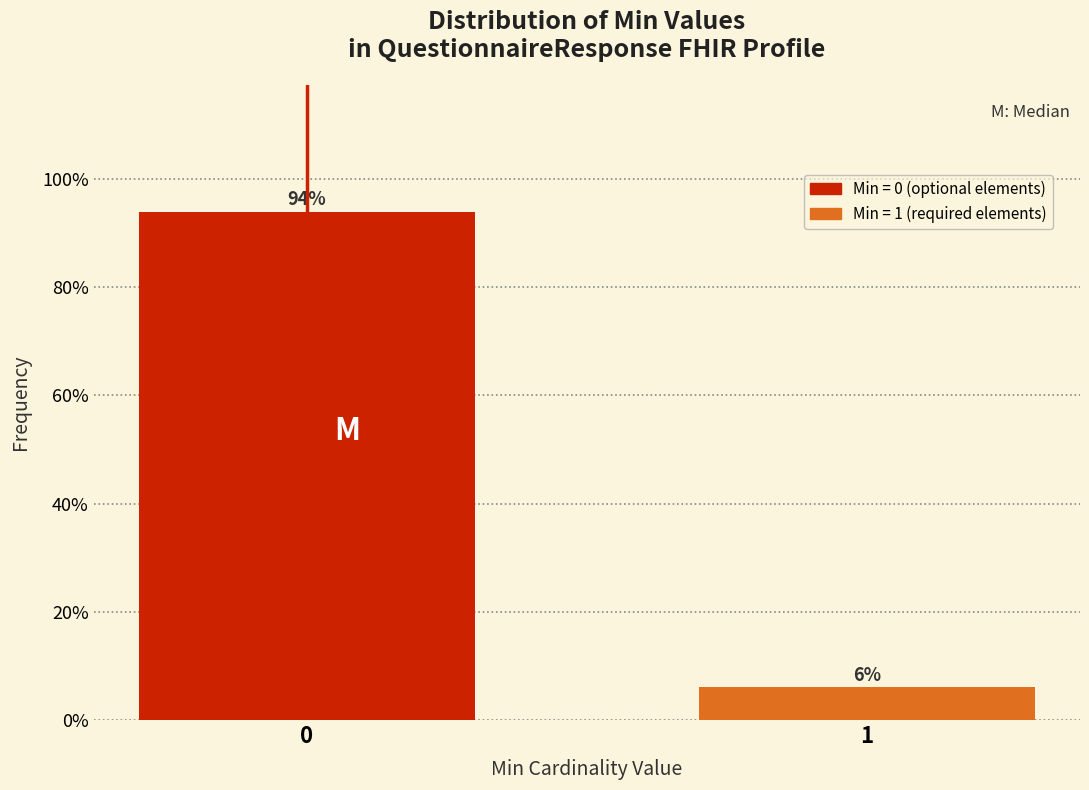

The chart shows a value of 156.7 at 0. True or false?

False